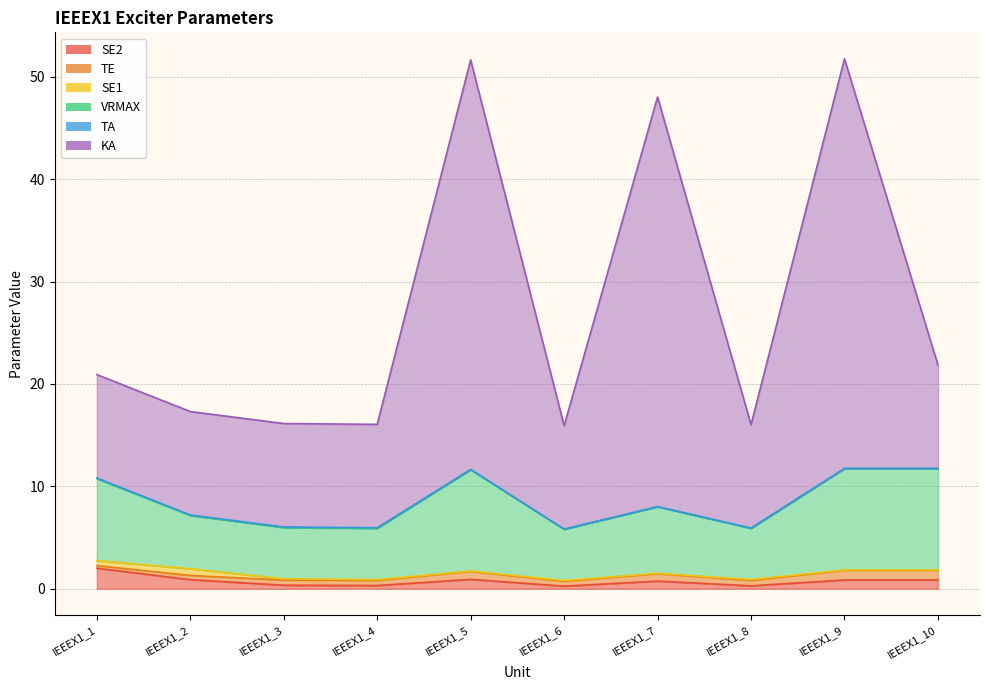

True or false: SE2 and KA intersect in this chart.

False